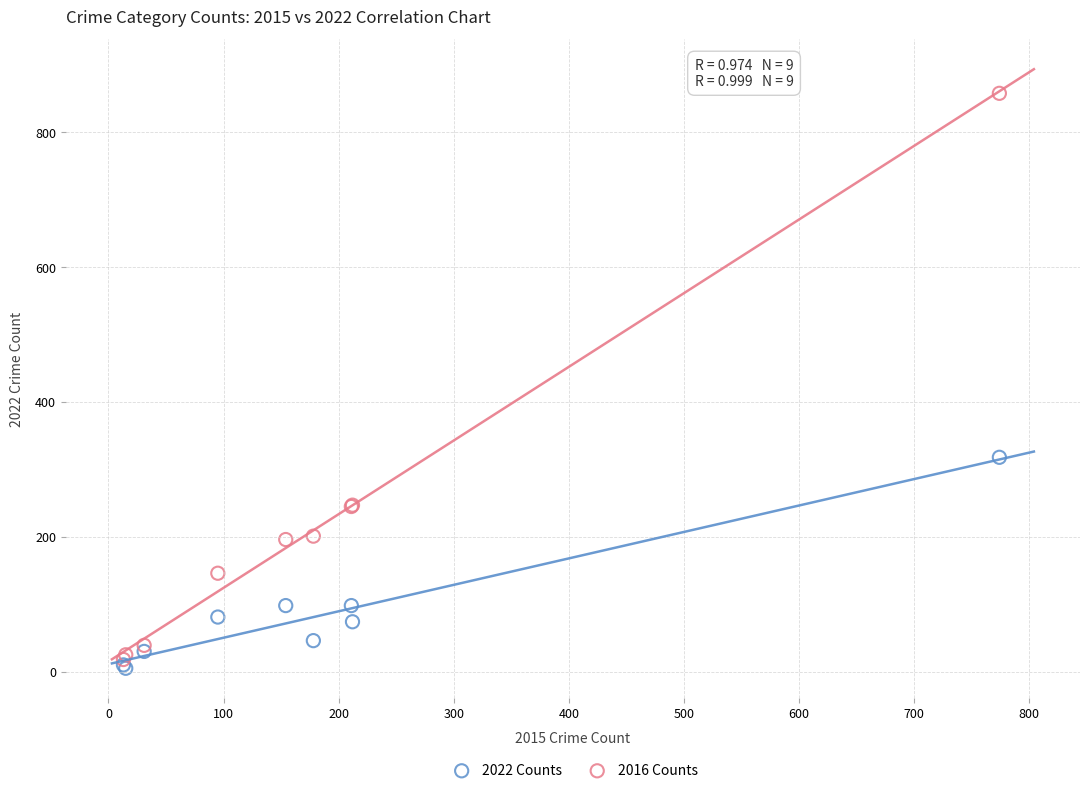

What are all the series names shown in the legend?

2022 Counts, 2016 Counts